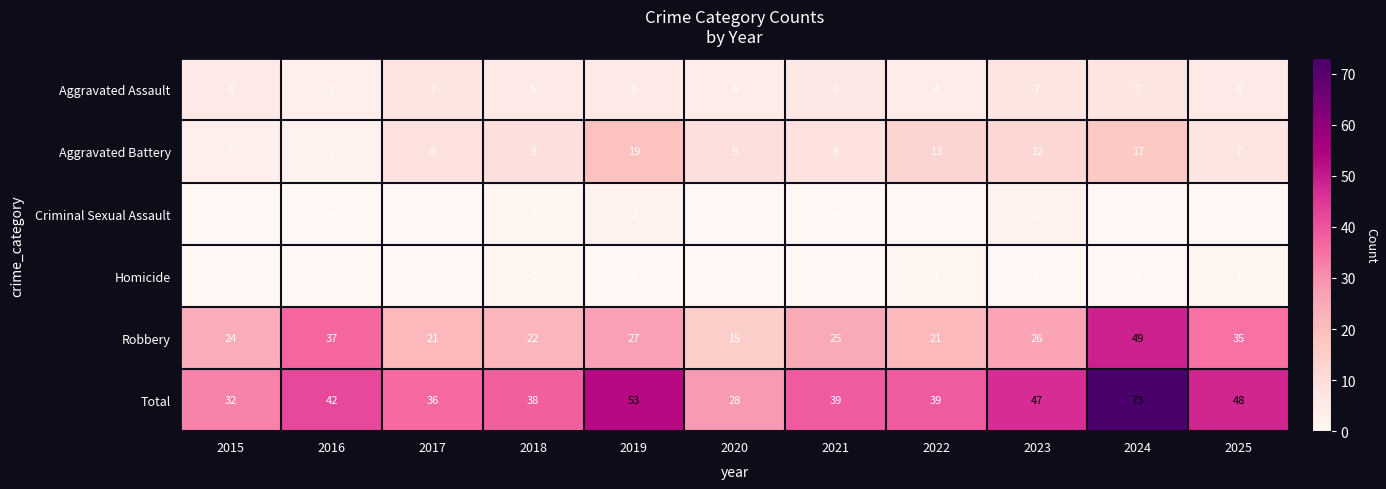

Which series changed the most between 2015 and 2022?

Aggravated Battery